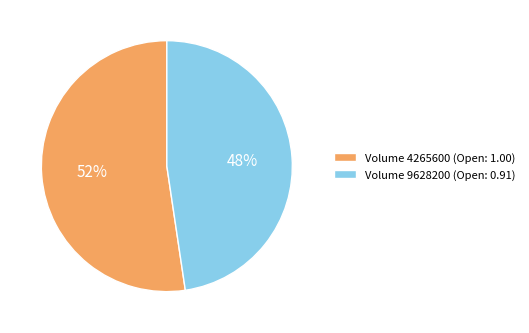

What is the smallest slice in the pie chart?

Volume 9628200 (Open: 0.91)